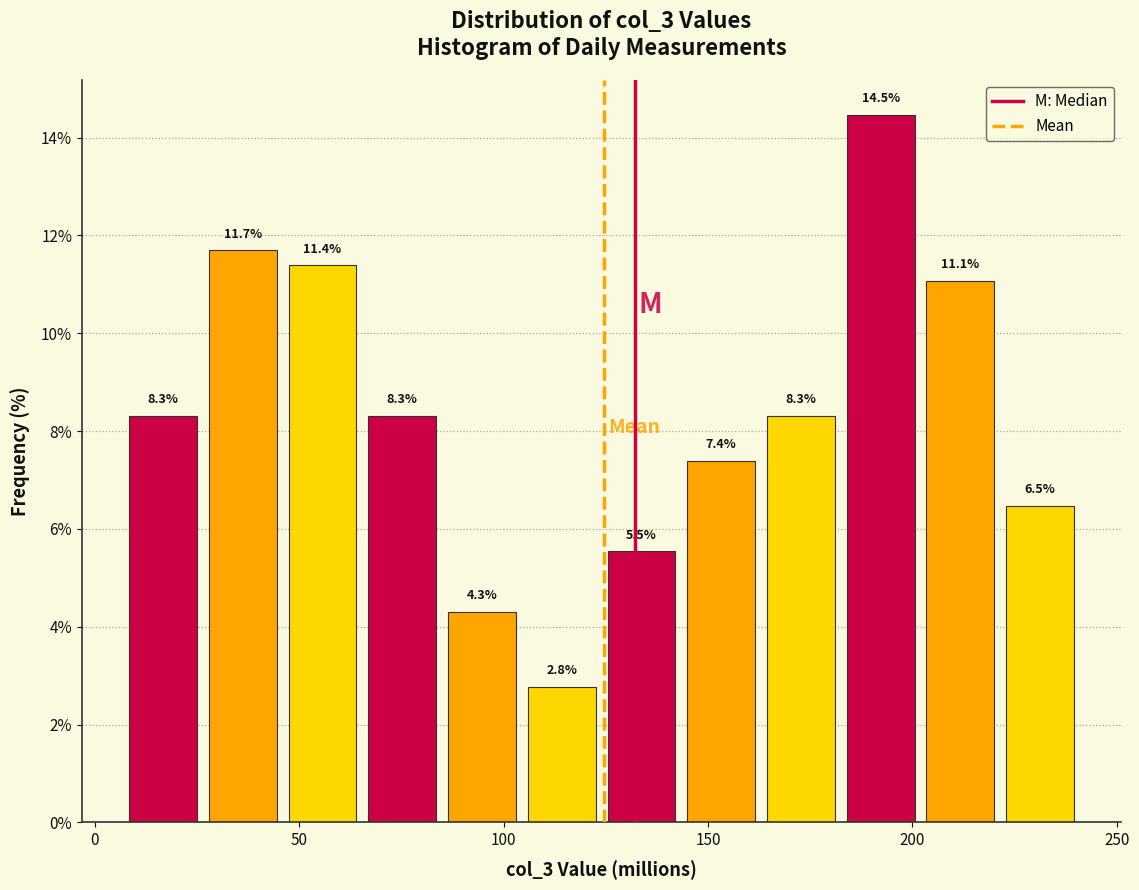

Read against the x-axis, roughly where is the centre of the tallest bar?

190